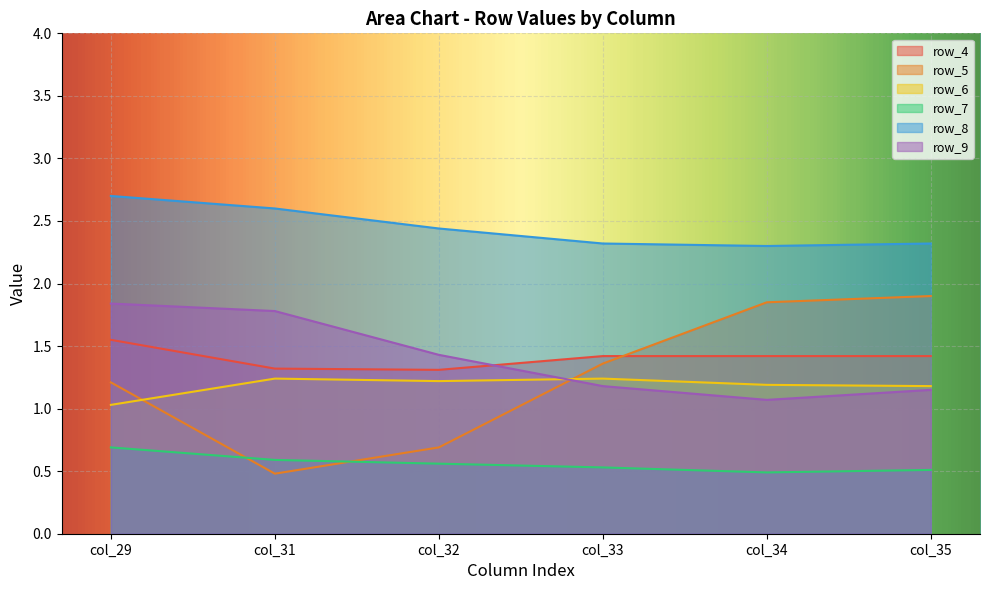

At which category is the sum across all series the highest?

col_29